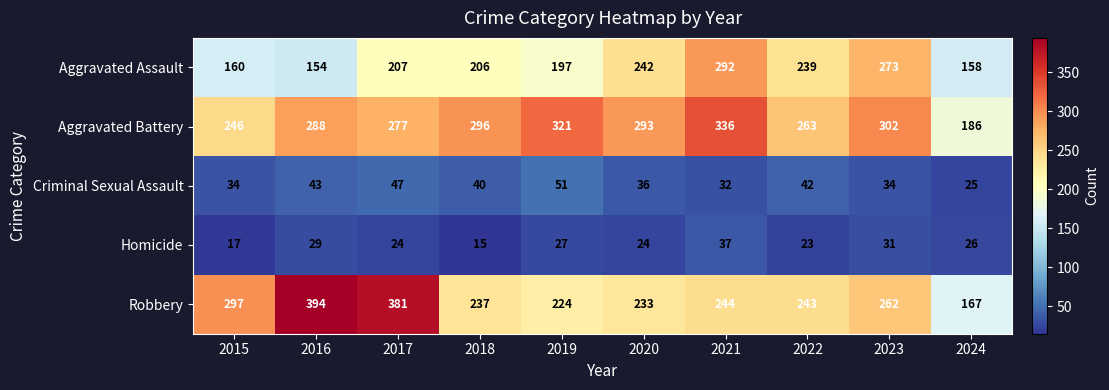

What is the difference between the second highest and minimum values in the Aggravated Battery series?

135